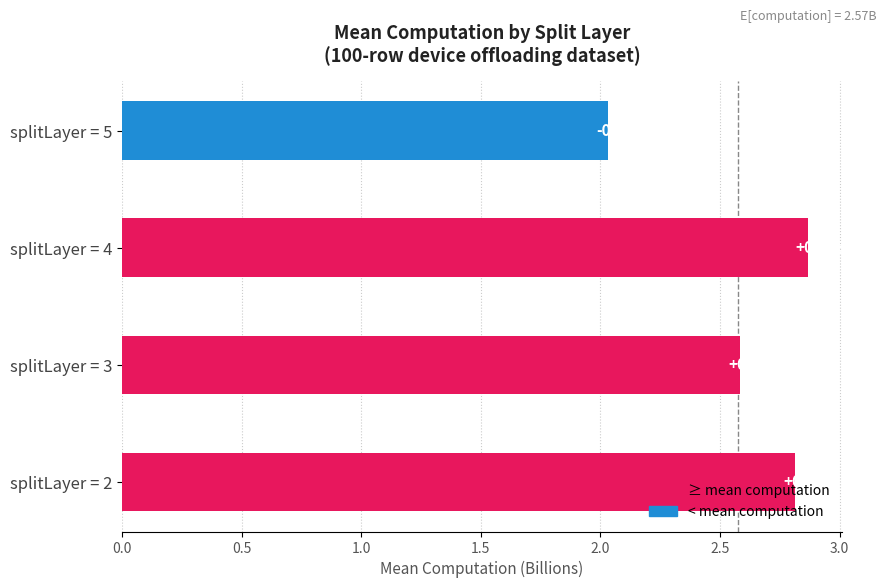

What is the difference between the second highest and second lowest values?

0.2